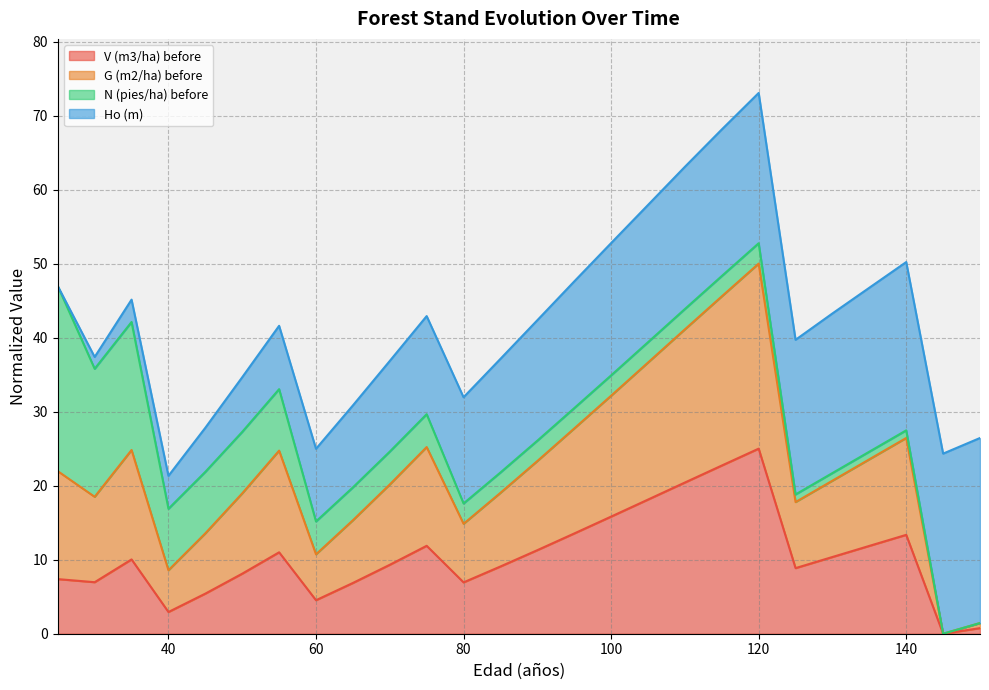

How many lines are shown in the chart?

4